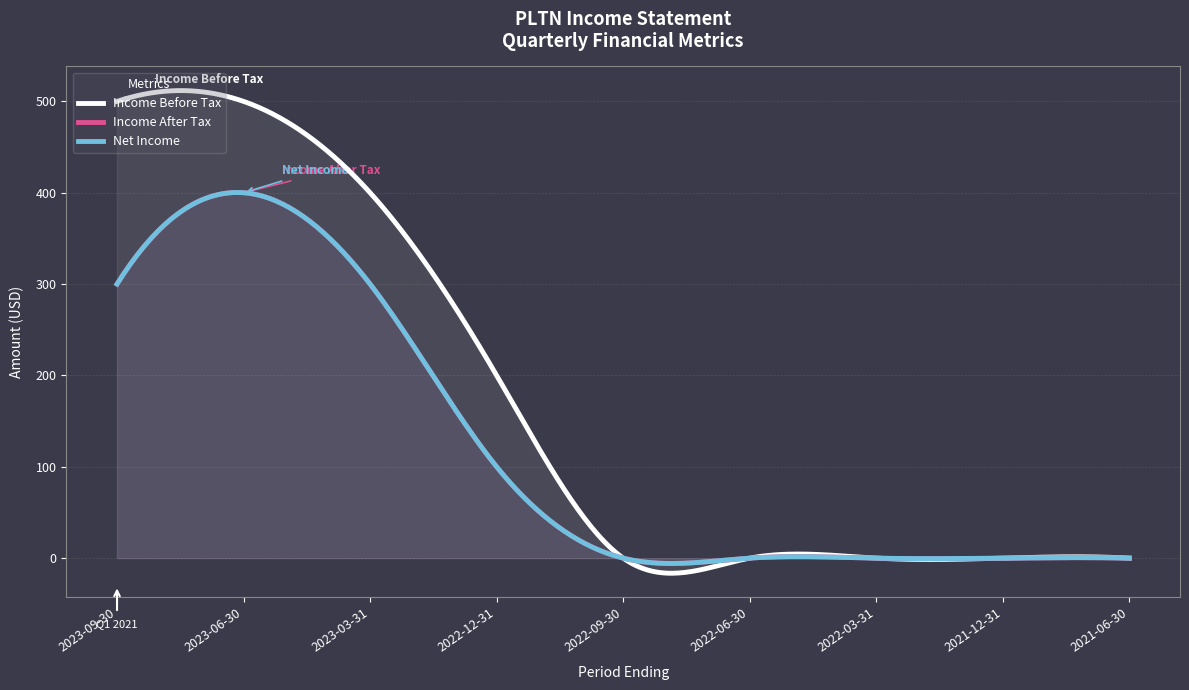

True or false: Net Income and Income Before Tax cross at least once.

False